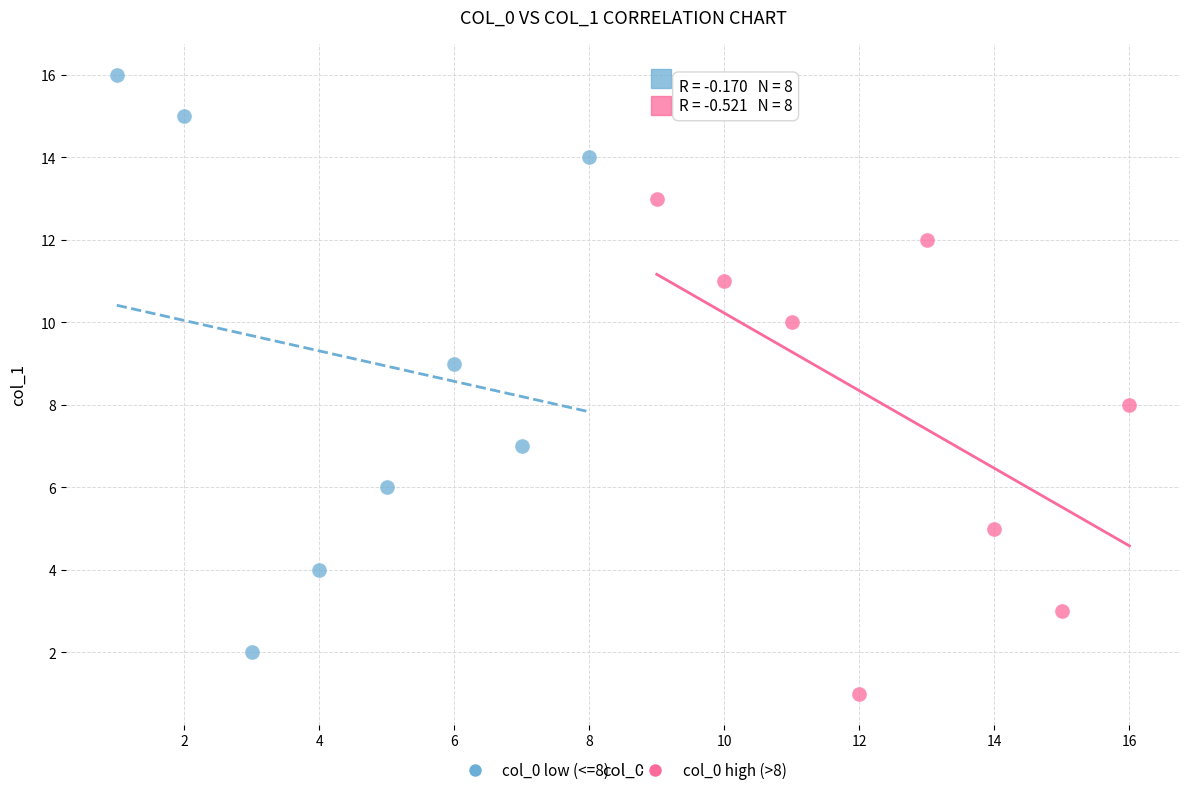

Which series contains the lowest Y value?

col_0 high (>8)